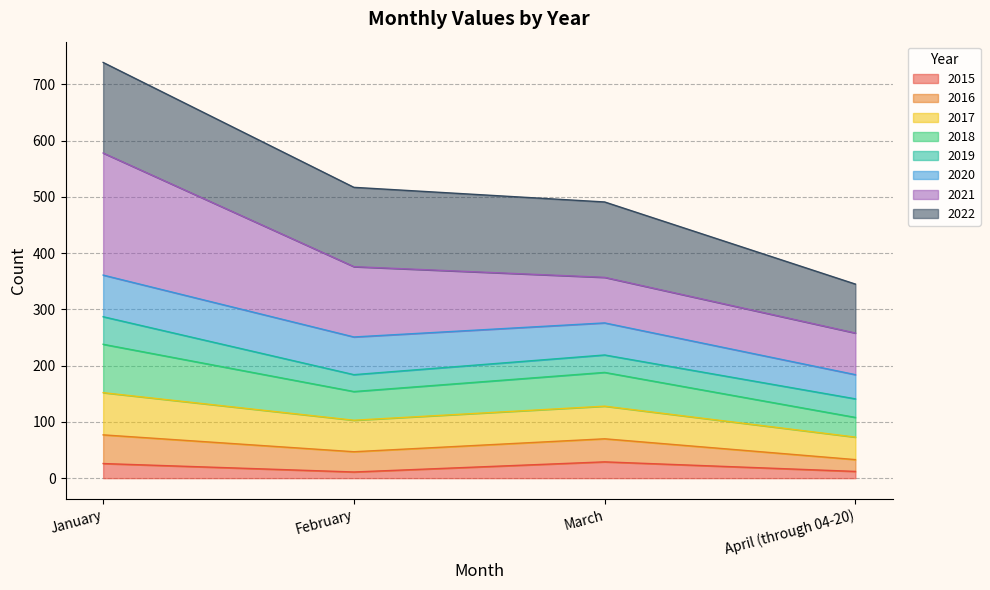

At which category is the sum across all series the highest?

January